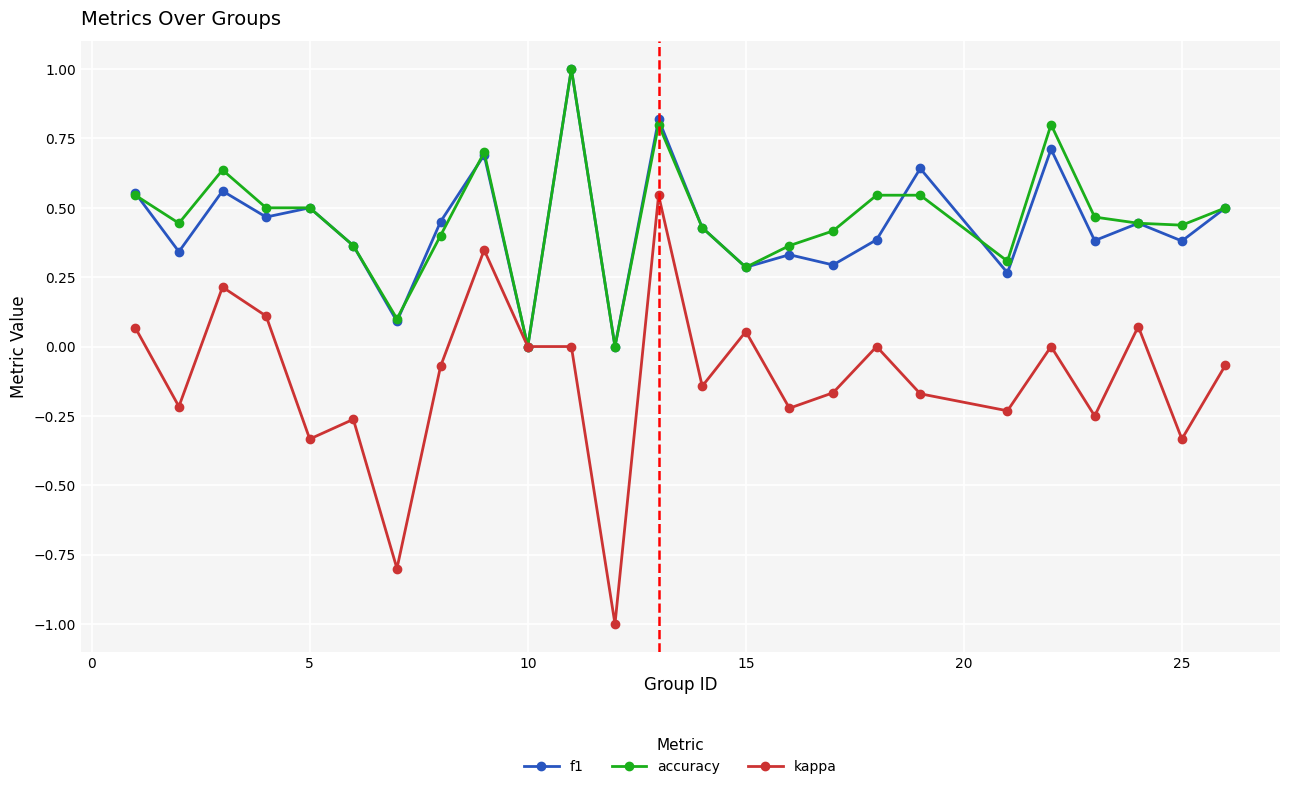

What is the lowest value of the kappa series?

-1.0